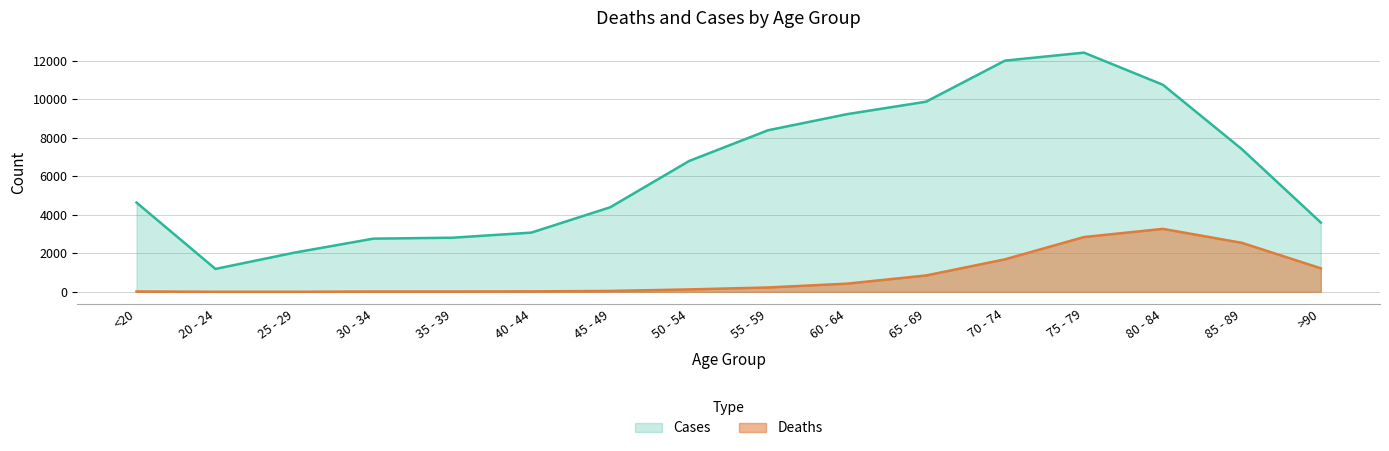

What is the sum of the Deaths values at 50 - 54 and 85 - 89?

2674